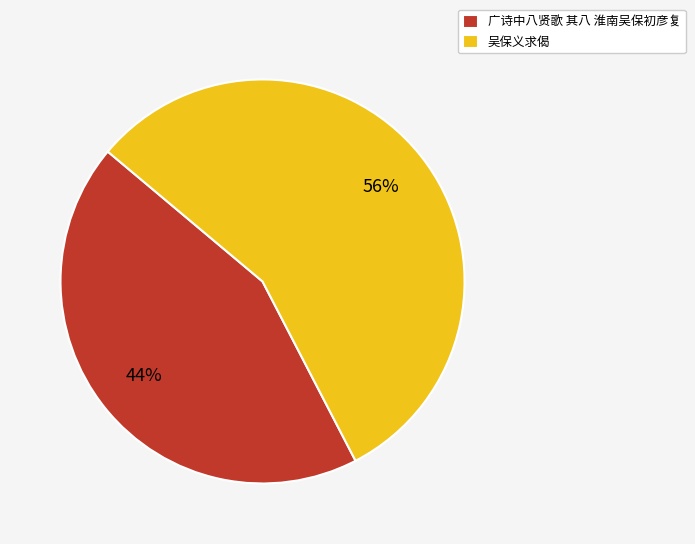

Is 广诗中八贤歌 其八 淮南吴保初彦复 the majority of the pie?

No